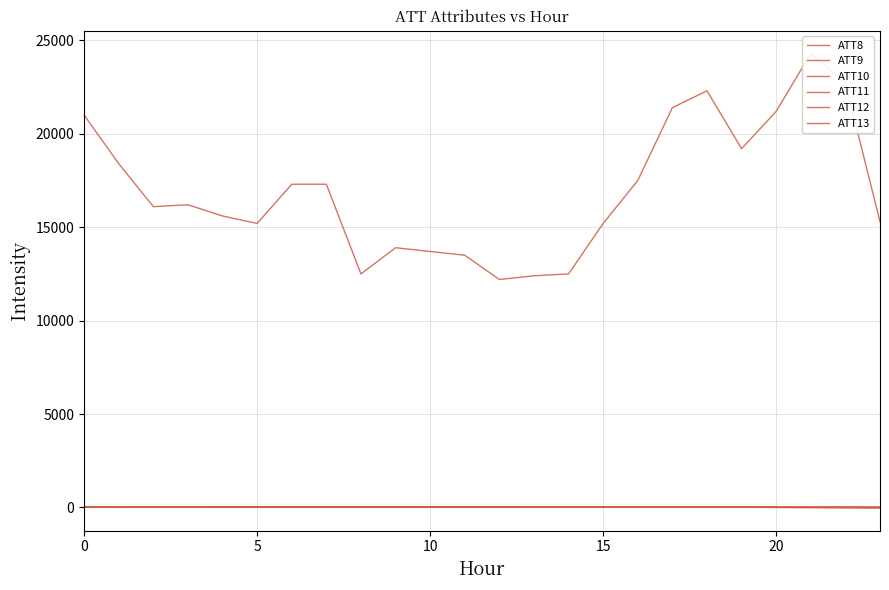

Between 6 and 14, which is larger?

6